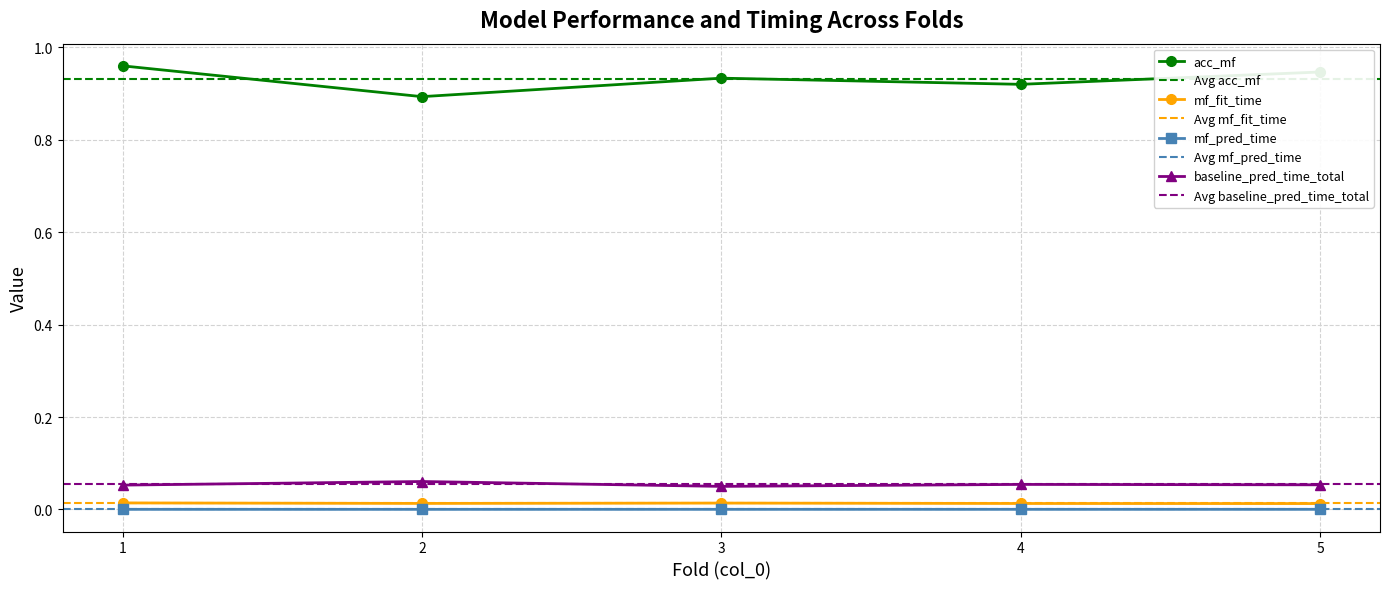

What is the greatest value displayed?

1.0